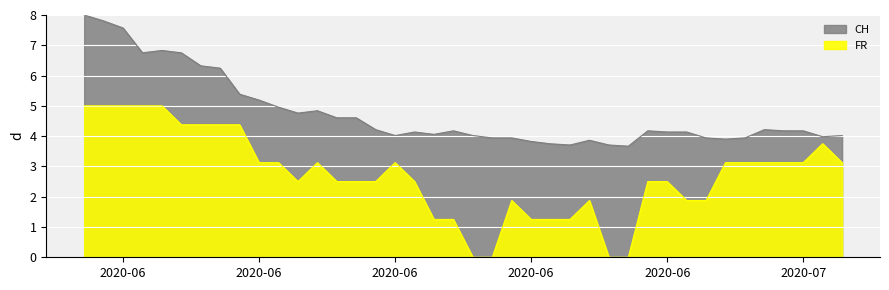

The CH series shows 7.6 at 2020-06. True or false?

True